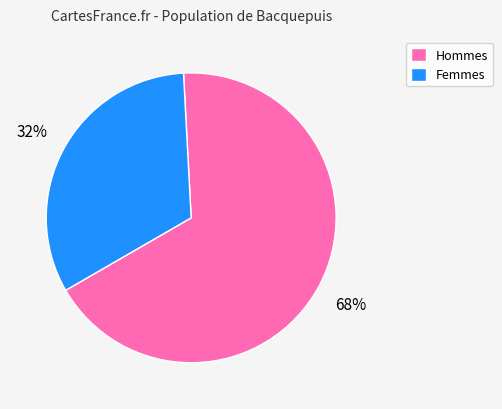

Between Femmes and Hommes, which is larger?

Hommes